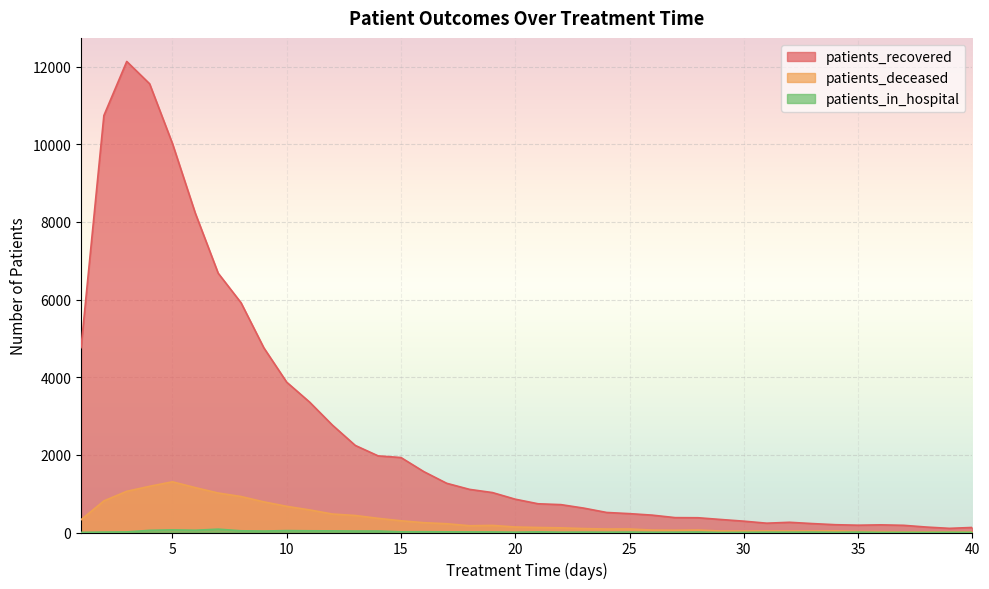

What is the difference between the maximum and minimum values in the patients_deceased series?

1290